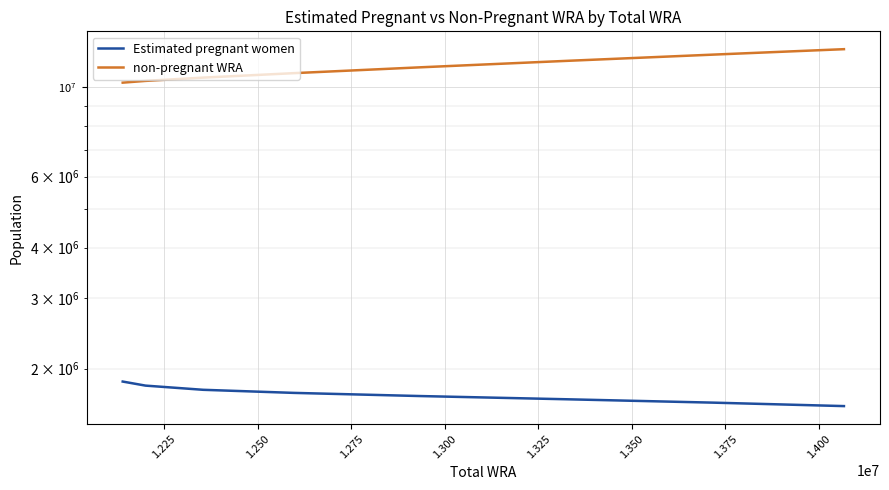

Between 1.250 and 1.275, which series saw the biggest shift?

non-pregnant WRA